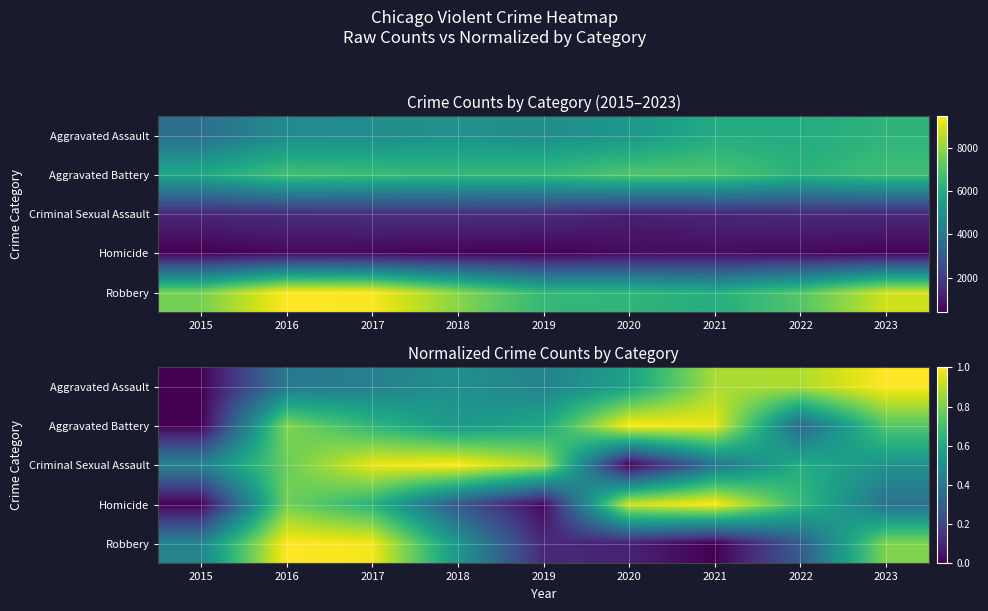

What is the difference between the highest and lowest values at 2017?

0.5